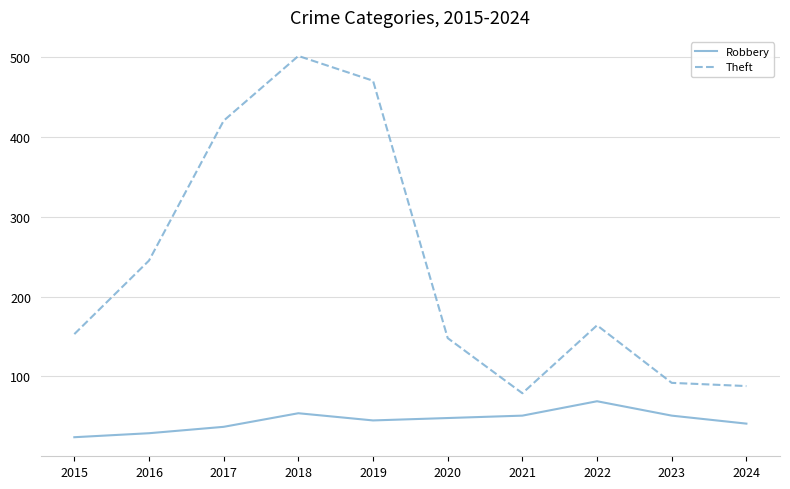

In Robbery, how many points are lower than both neighbors (excluding endpoints)?

1